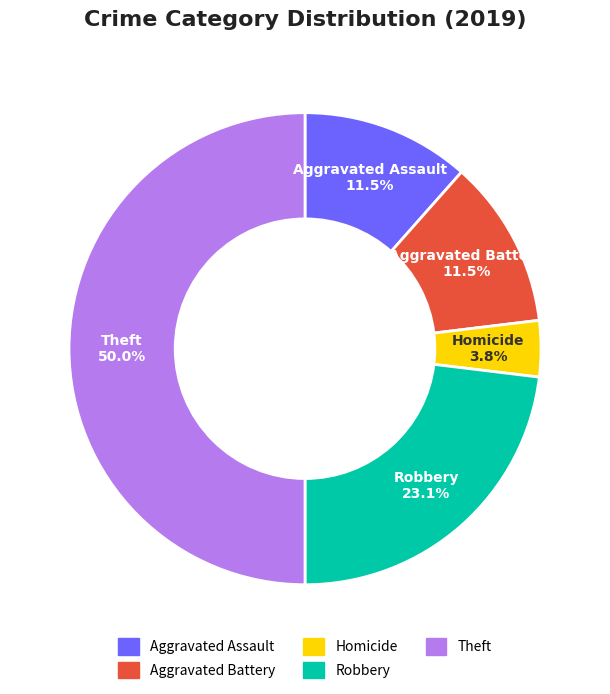

Does Robbery account for over 50% of the chart?

No